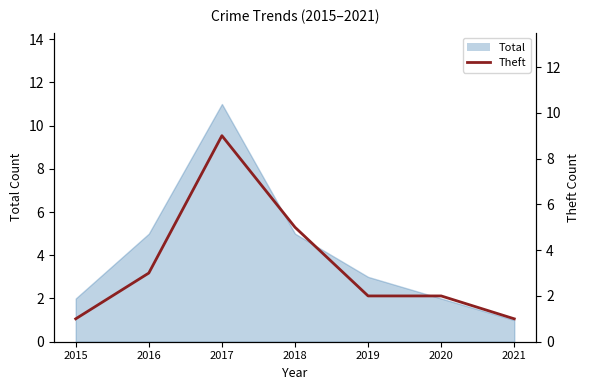

Which label corresponds to the largest value in the chart?

2017